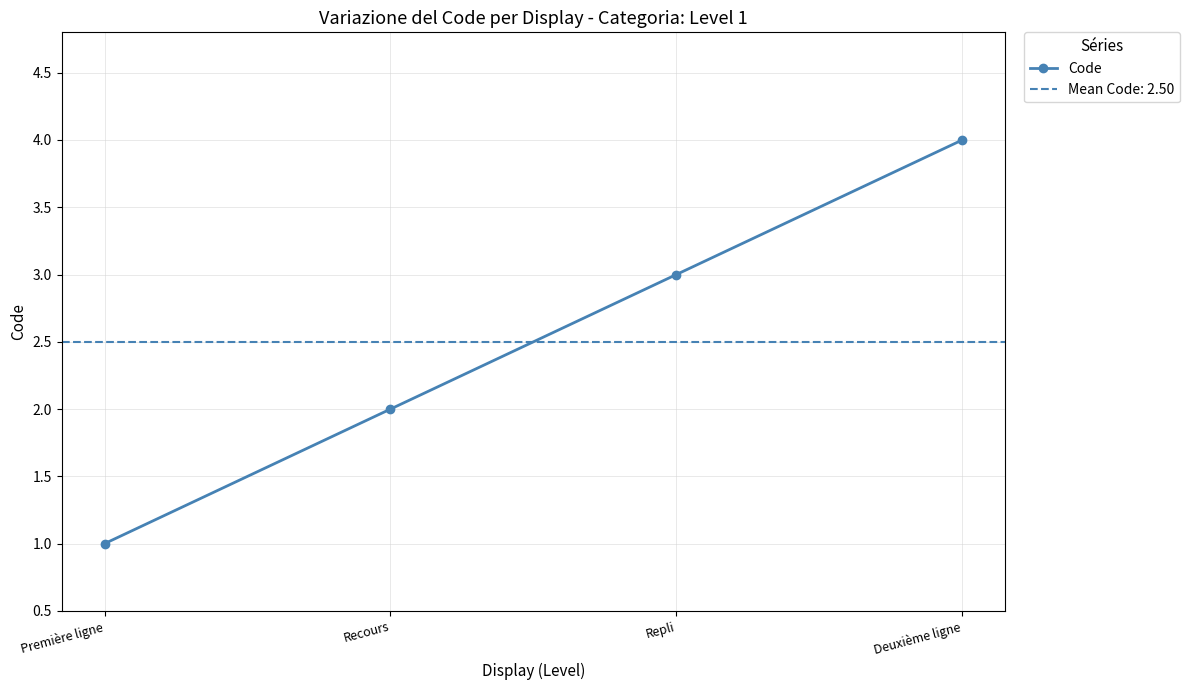

What is the greatest value displayed?

4